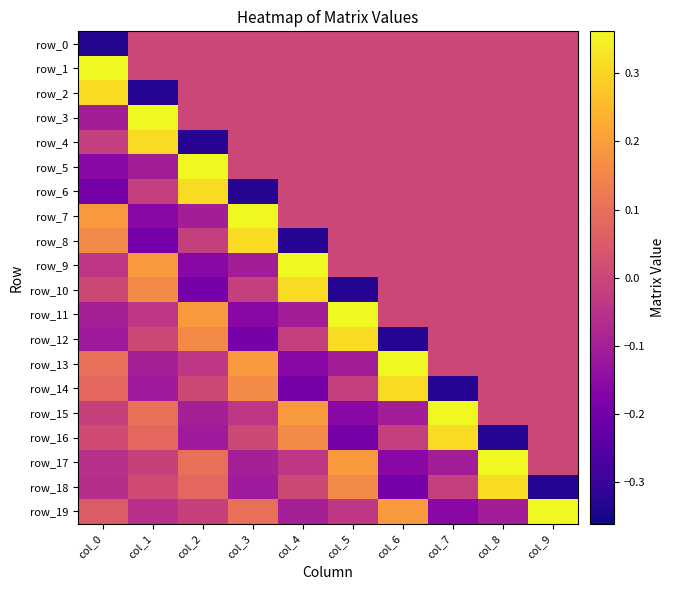

True or false: row_7 has a value of 0.0 at col_8.

True